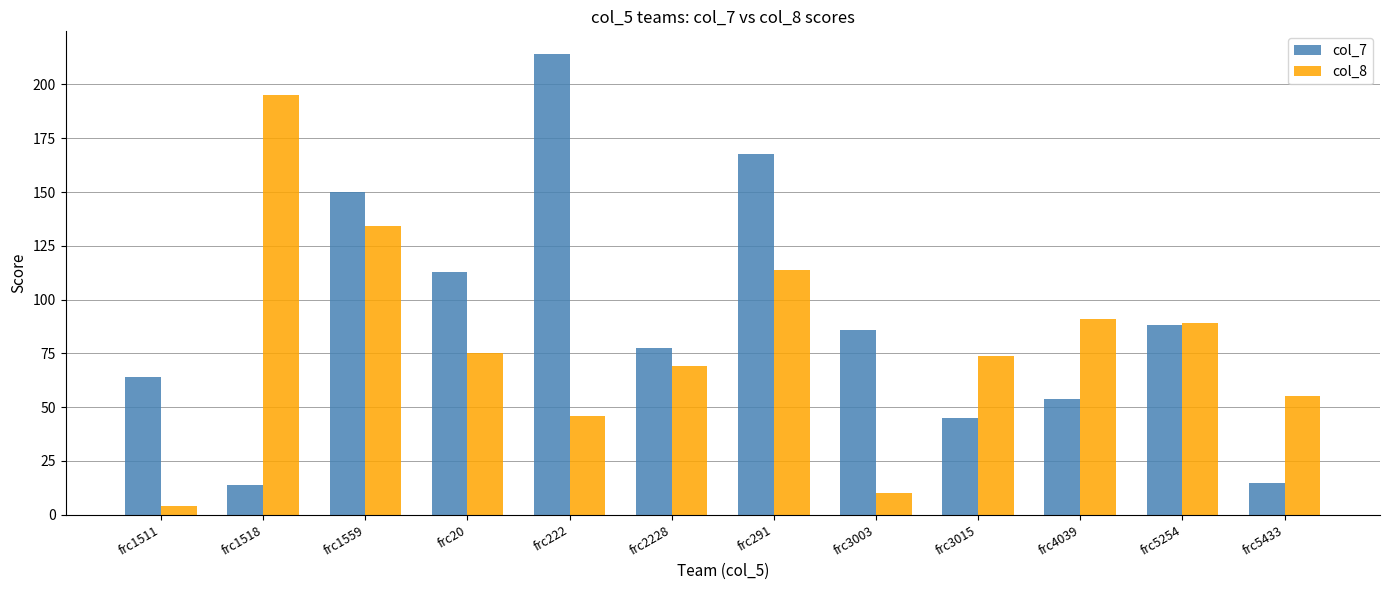

Rank the series by their average value, from lowest to highest.

col_8, col_7